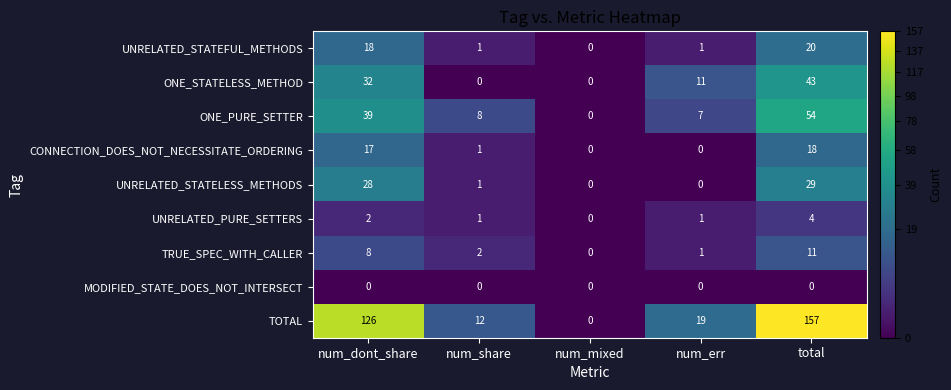

Is it true that CONNECTION_DOES_NOT_NECESSITATE_ORDERING equals 0 at num_mixed?

True